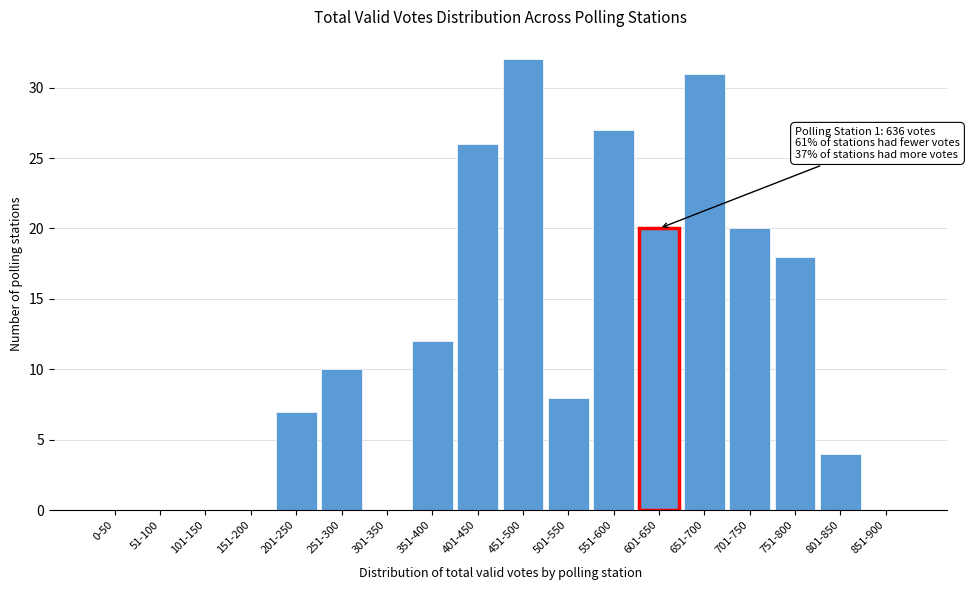

Reading left to right, list all the values displayed in this chart.

0-50=0	51-100=0	101-150=0	151-200=0	201-250=7	251-300=10	301-350=0	351-400=12	401-450=26	451-500=32	501-550=8	551-600=27	601-650=20	651-700=31	701-750=20	751-800=18	801-850=4	851-900=0